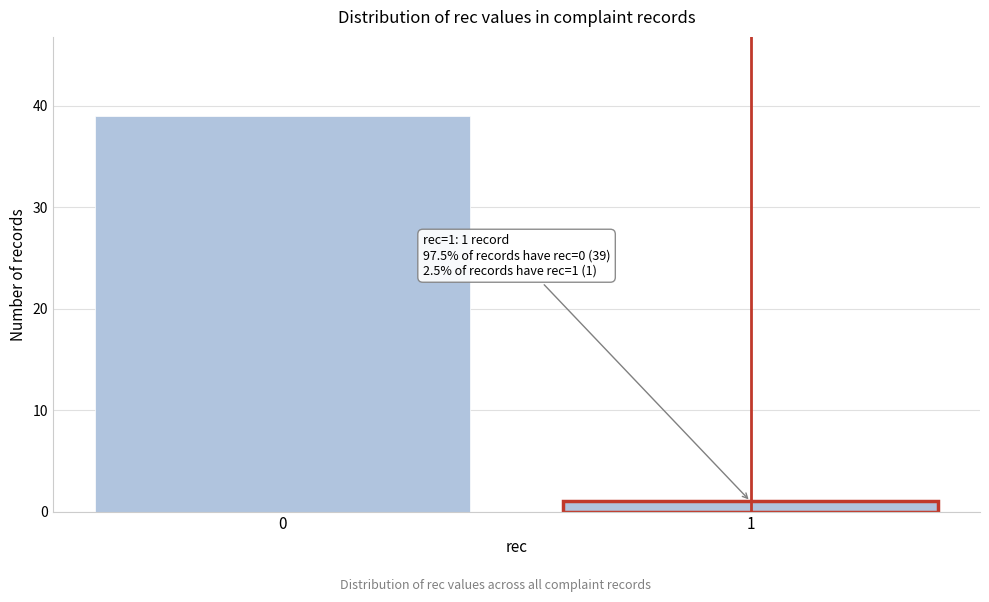

Reading left to right, transcribe all the data shown in this chart.

0=39	1=1